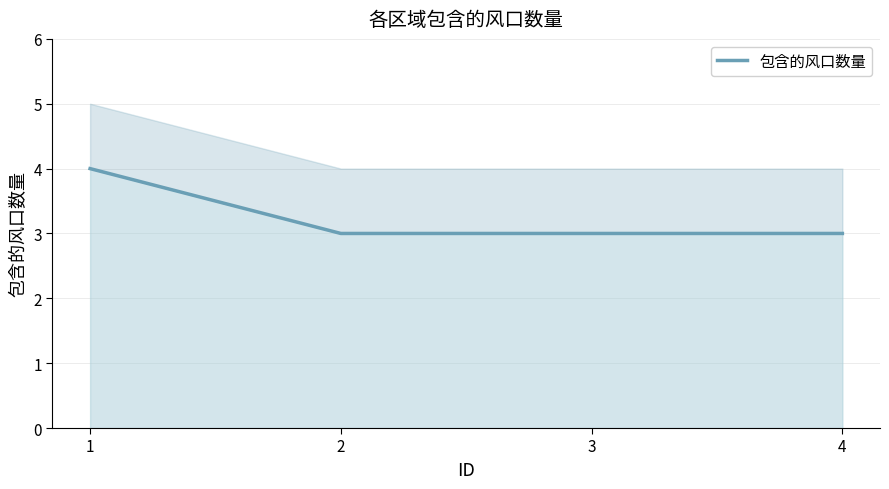

The value at 1 is 4. True or false?

True